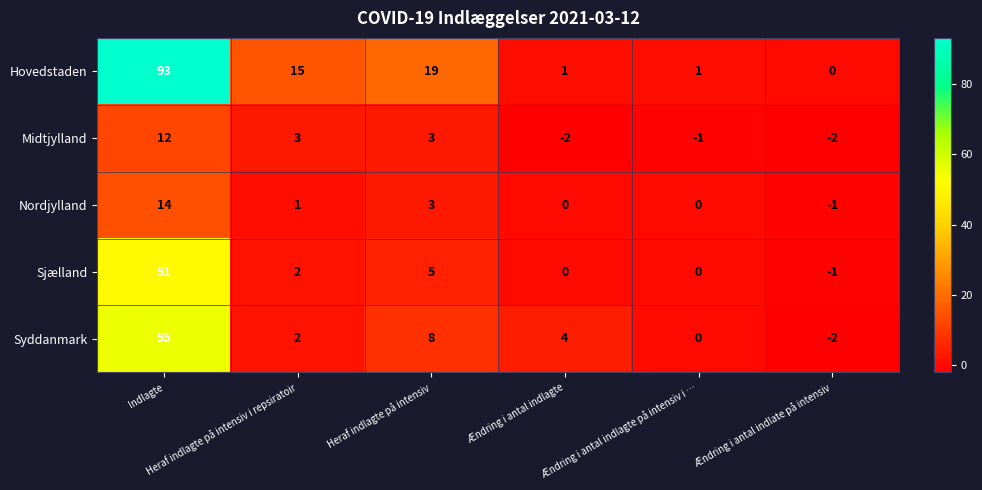

What is the difference between the maximum and minimum values in the Midtjylland series?

14